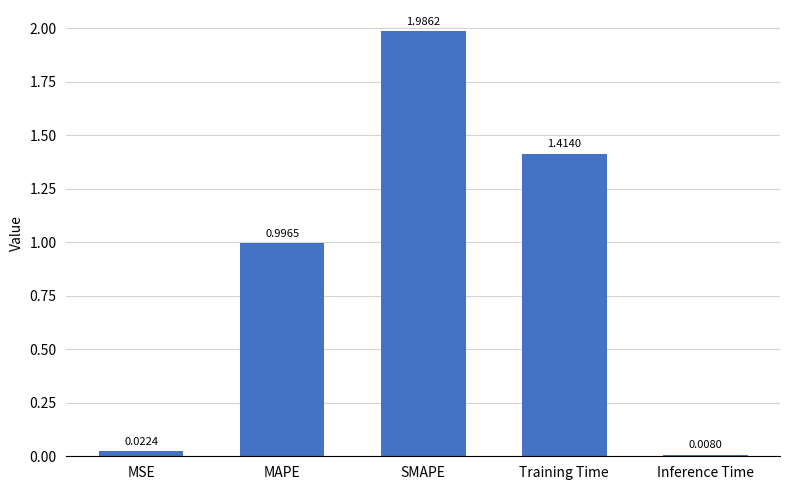

Which category has the lowest value across all series?

Inference Time